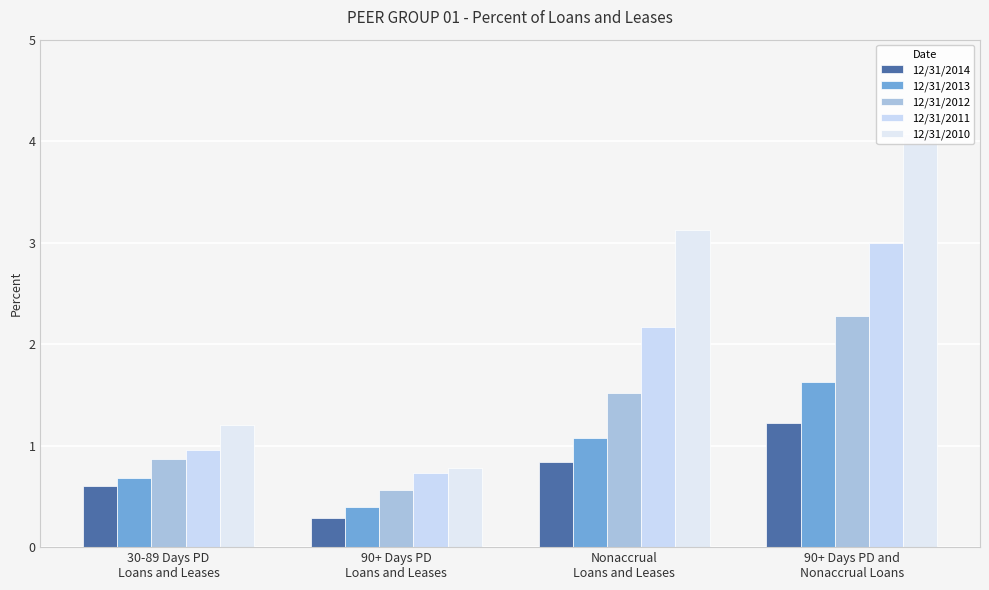

What is the maximum value for 12/31/2014?

1.2